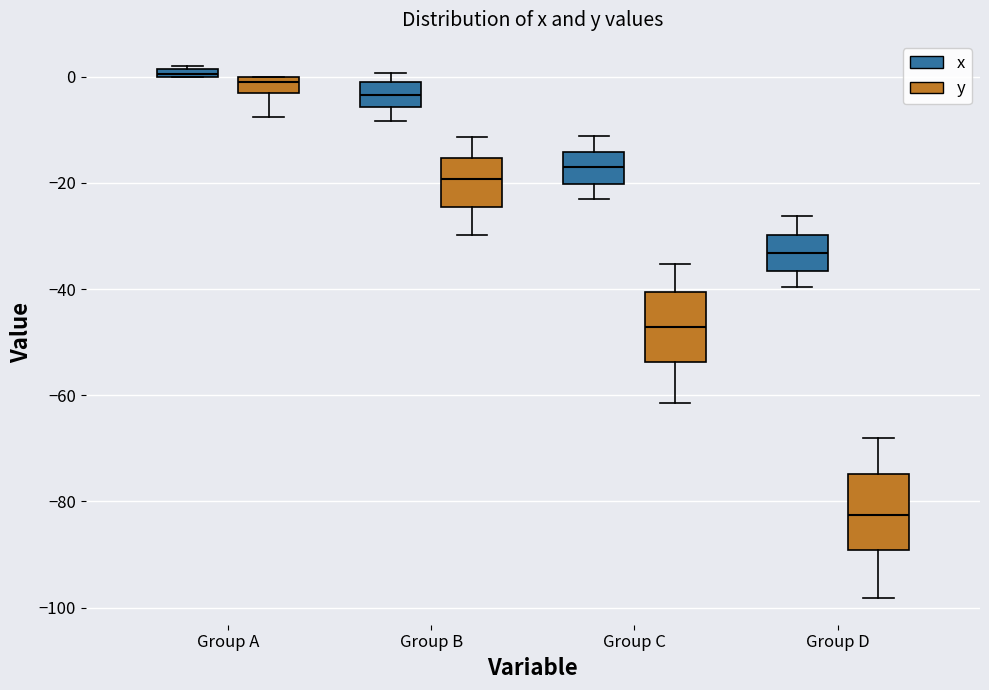

Where does the lower whisker of the box for Group A (y) end on the y-axis? The values are not printed on the chart, so give them approximately, as read against the axis.

-8